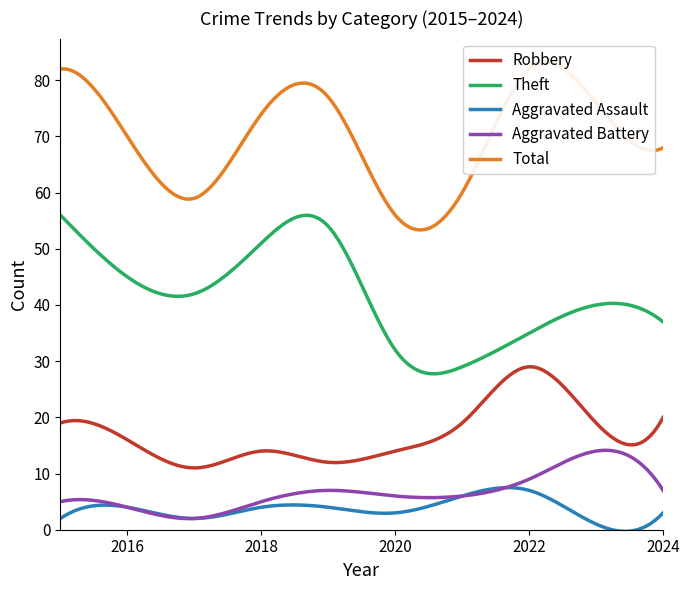

Where is Aggravated Battery nearest to the value 8?

2019